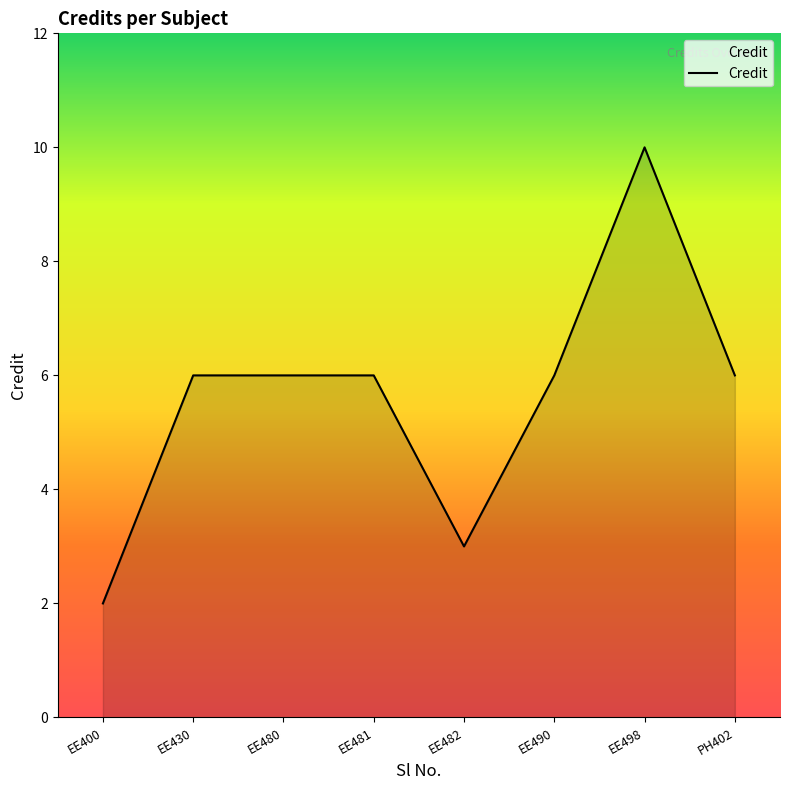

Does the chart display data point markers on the line(s)?

No